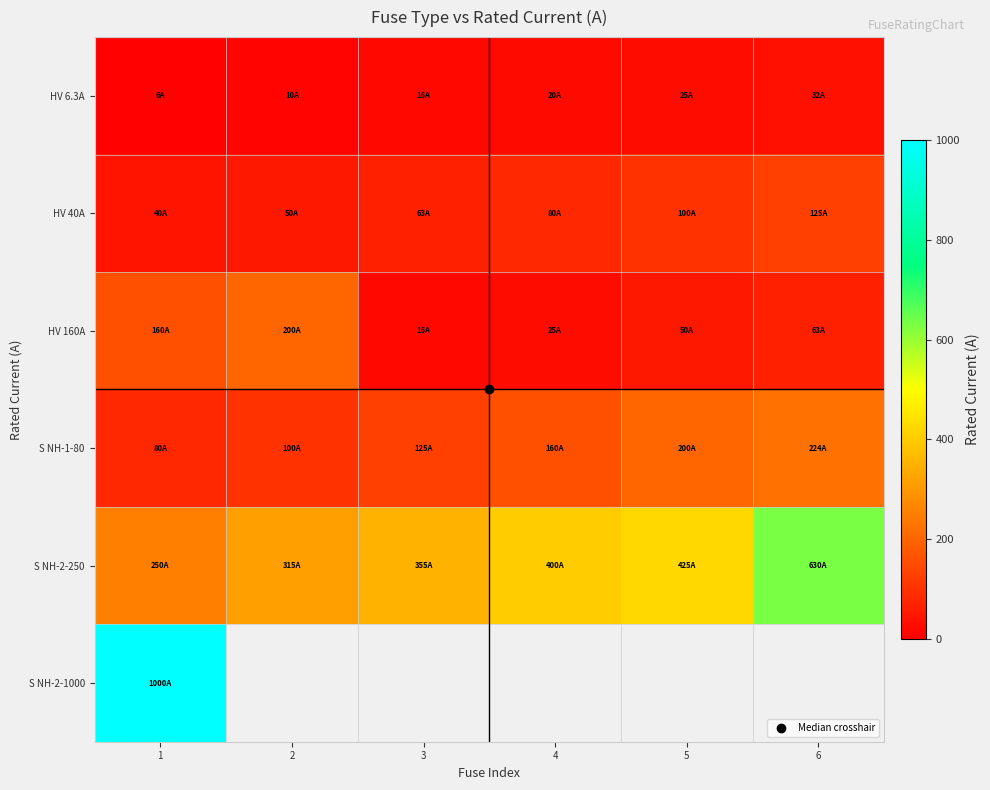

At which category does the chart reach its peak across all series?

1